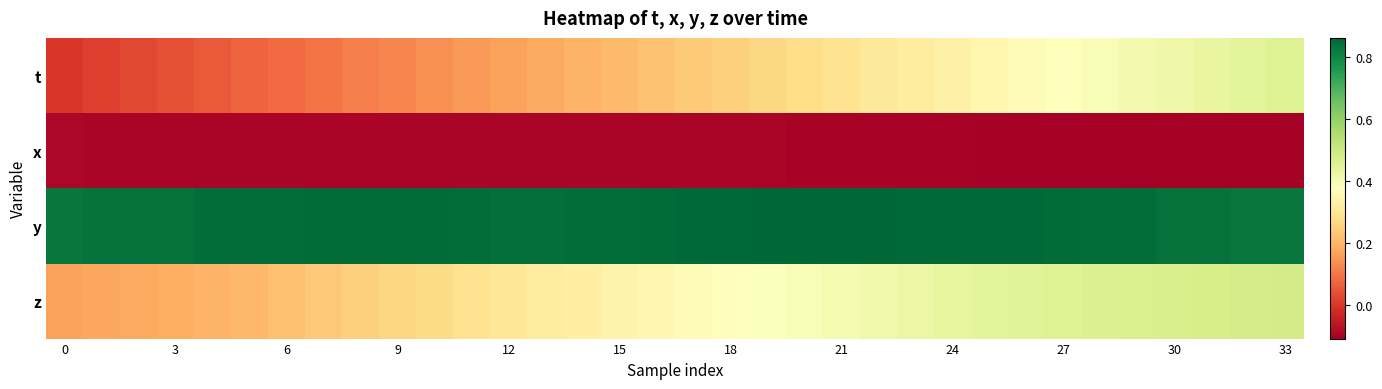

List the series in order of their peak value, lowest first.

x, t, z, y